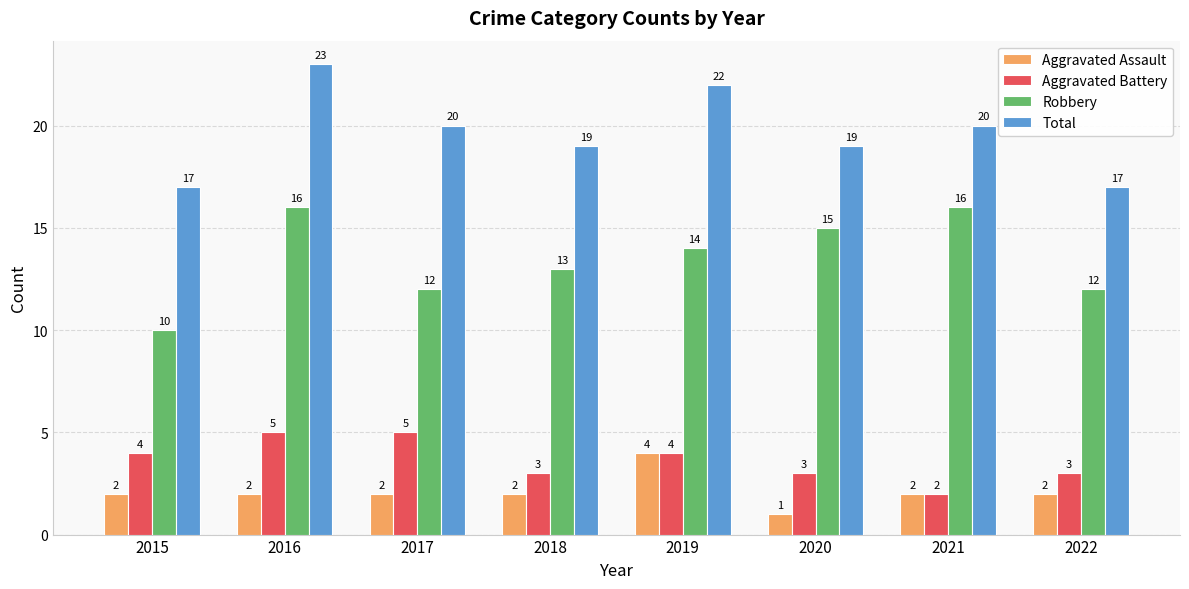

How many bars are there in each group?

4